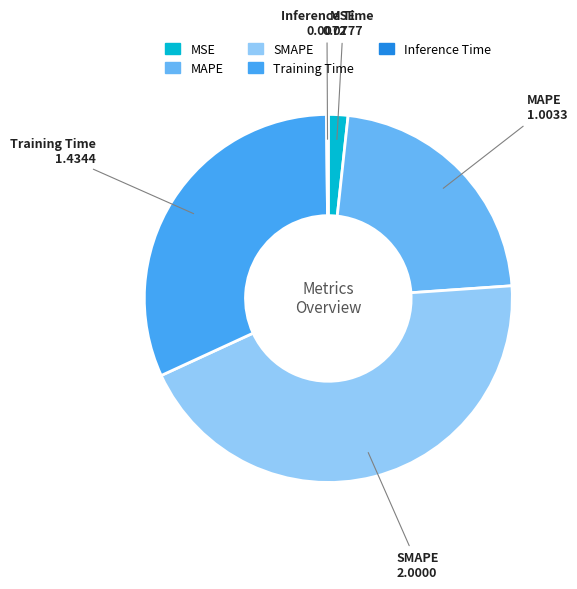

Is it true that Training Time is 45% of the pie?

False